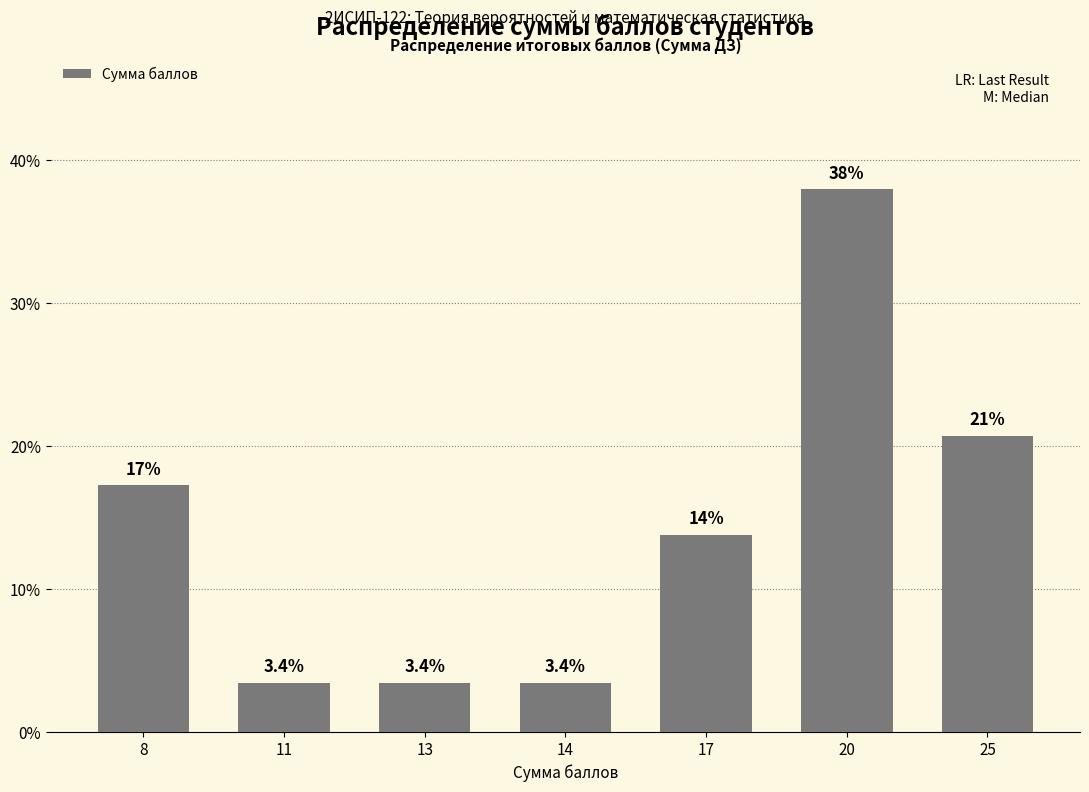

What is the minimum value shown in the chart?

3.4